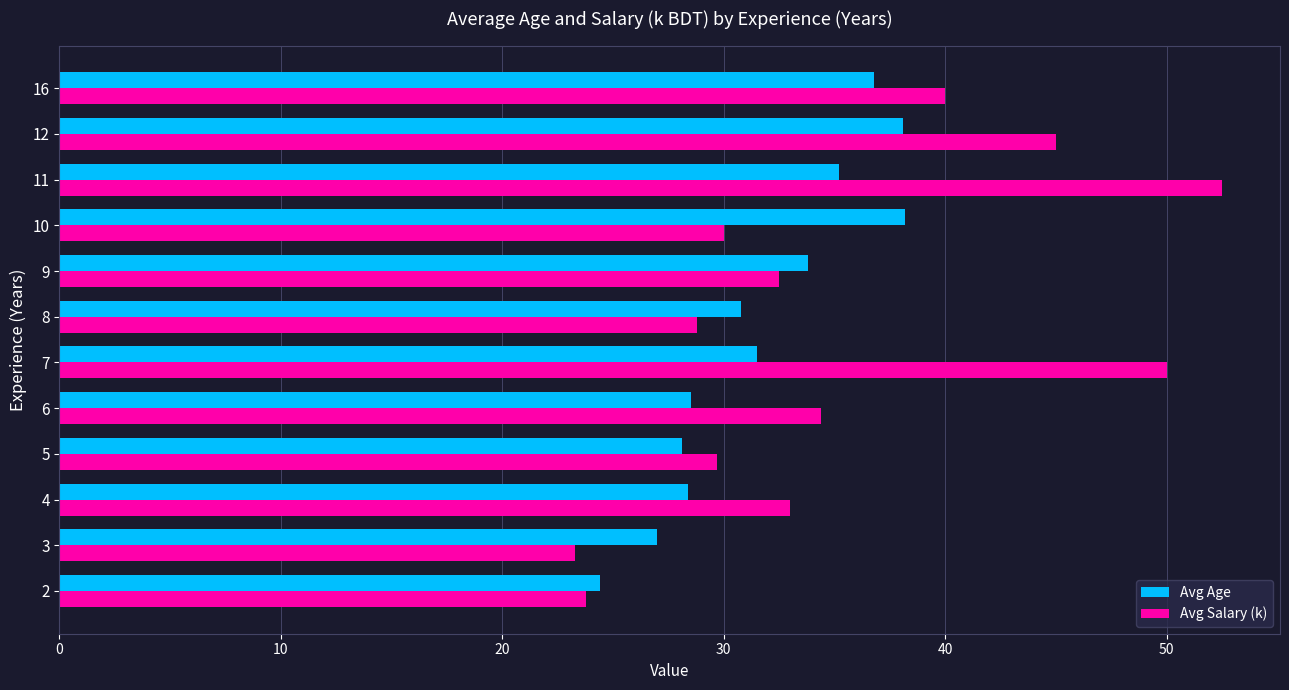

Is it true that Avg Age equals 46.3 at 5?

False